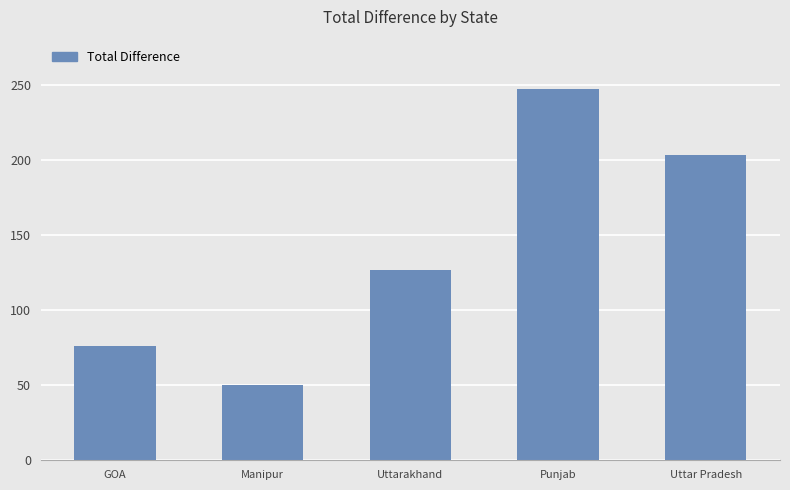

Reading left to right, what are all the values shown in this chart?

GOA=76	Manipur=50	Uttarakhand=127	Punjab=247	Uttar Pradesh=203